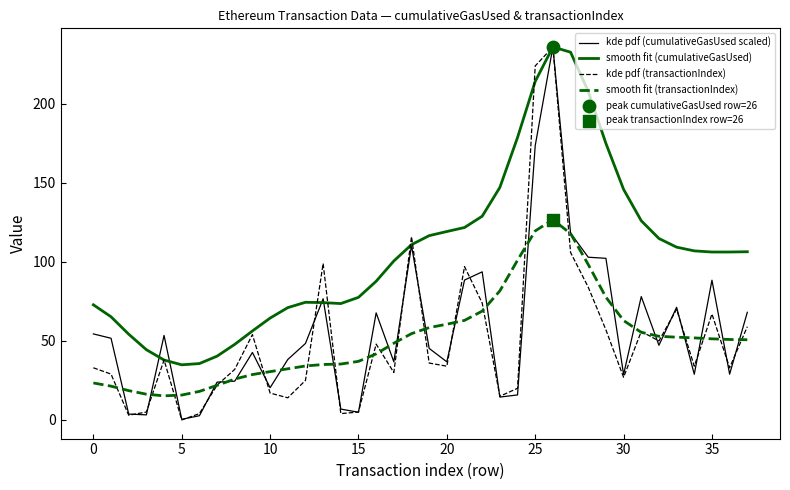

Which series has the largest total across all categories?

smooth fit (cumulativeGasUsed)